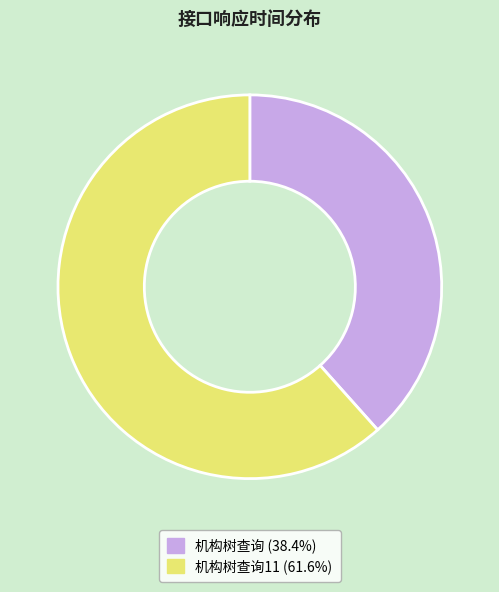

Count the number of slices in the pie.

2